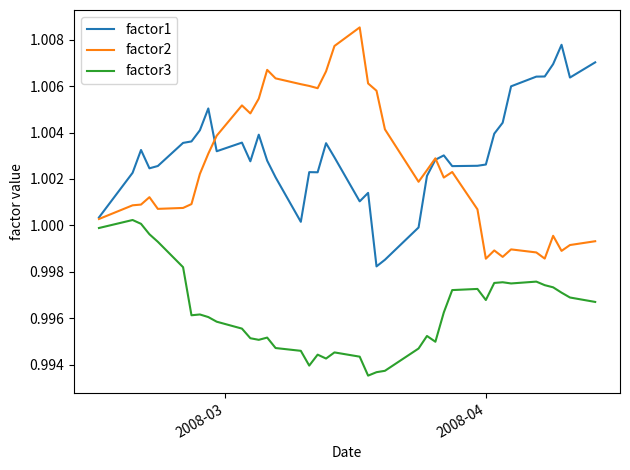

How many lines are shown in the chart?

3